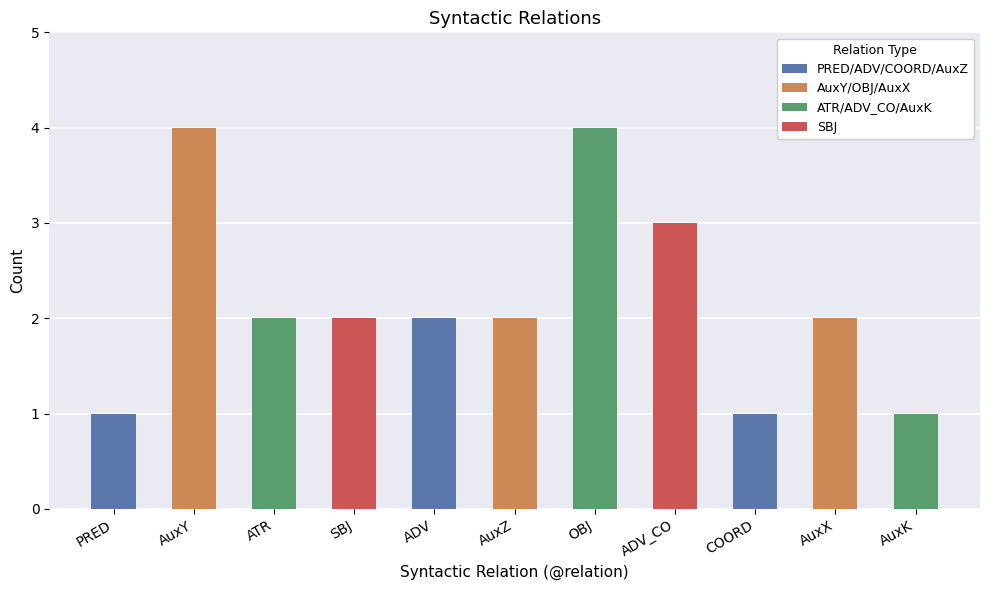

What is the change in value from PRED to ADV?

+1